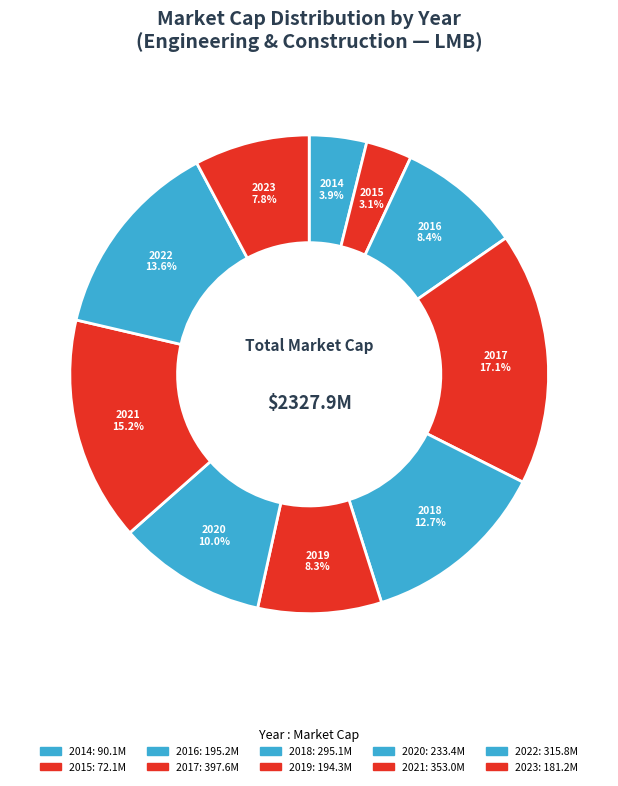

What is the ratio of the value at 2016 to the value at 2019?

1.0